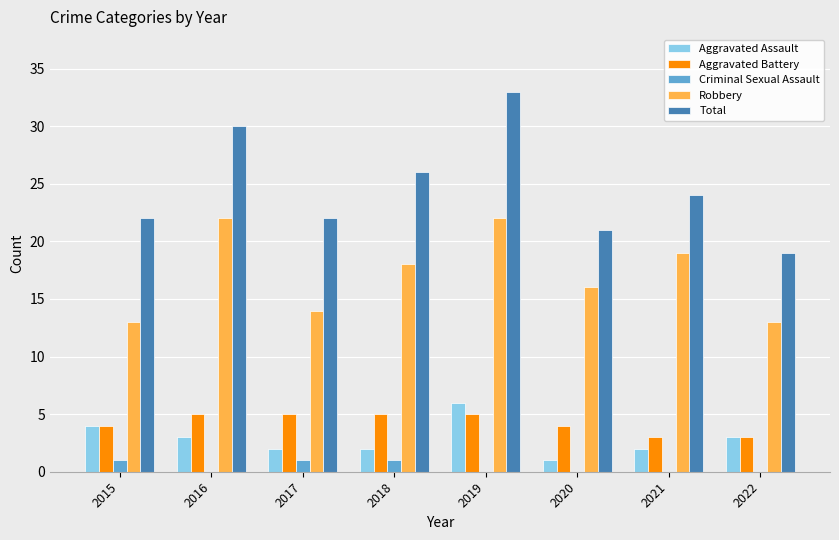

What is the maximum value shown in the chart?

33